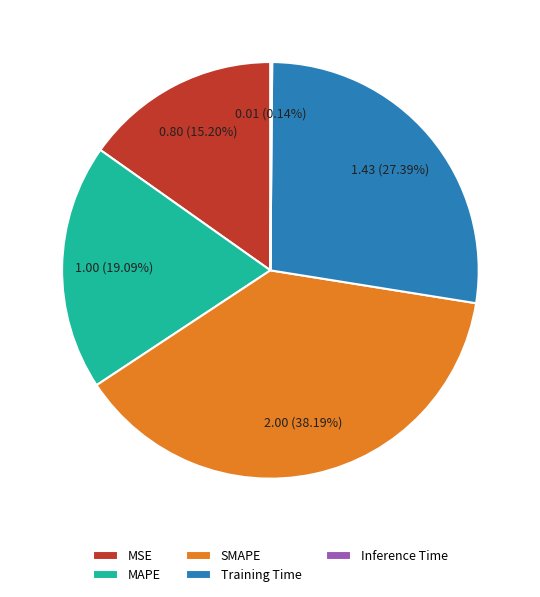

Approximately how many times larger is the value at SMAPE compared to MAPE?

2.0